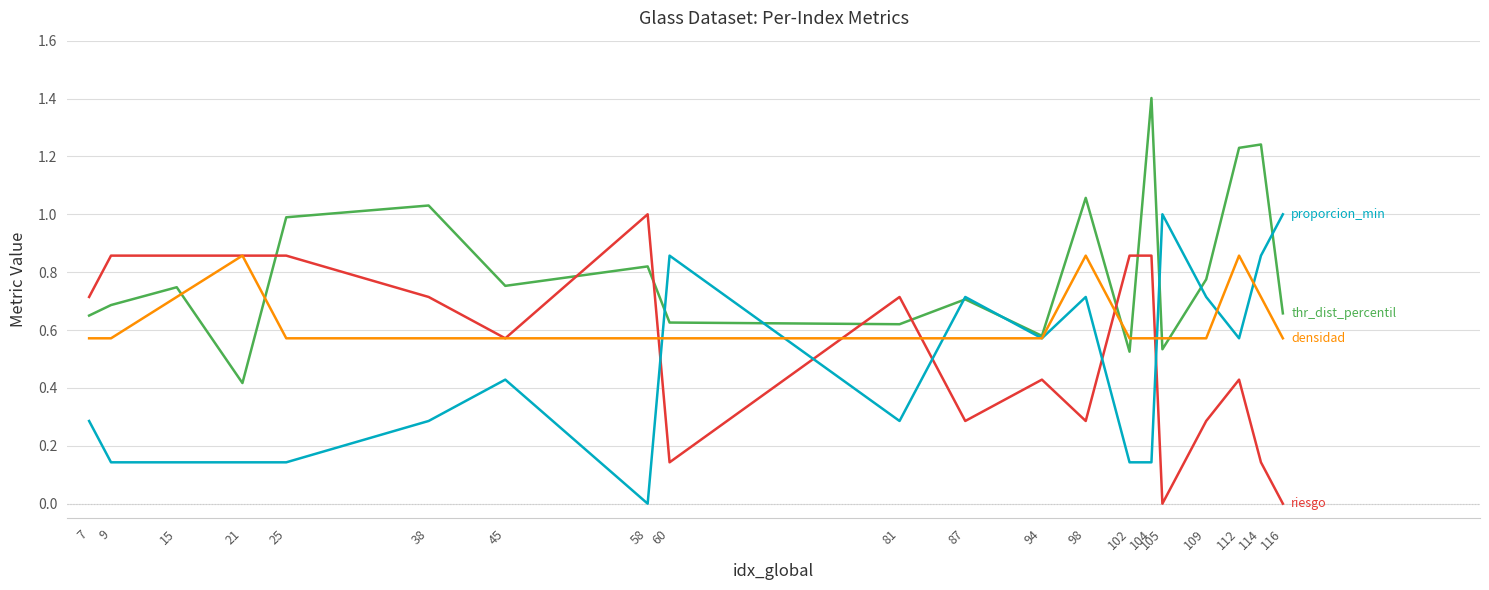

What is the total value across all series at 109?

2.3